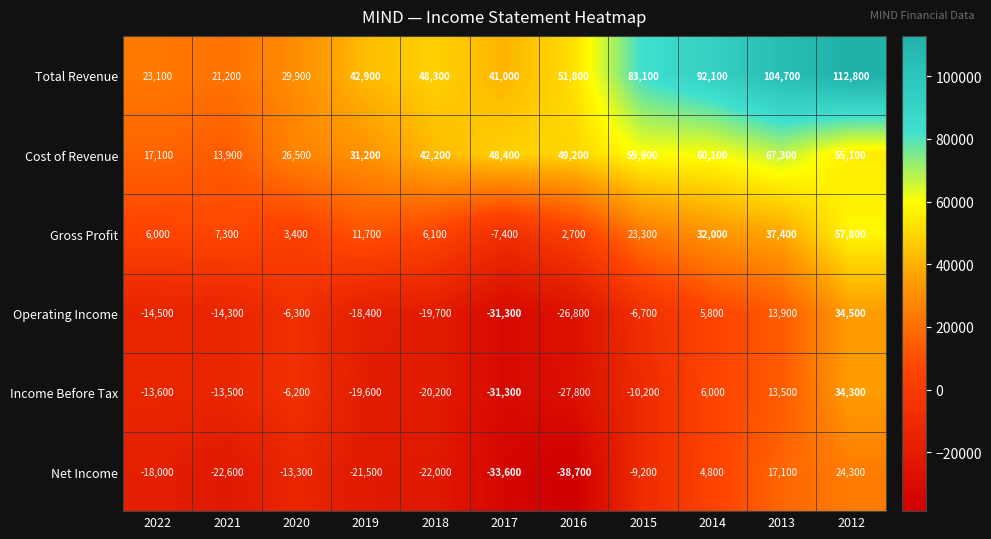

Is it true that Income Before Tax equals -13600 at 2022?

True